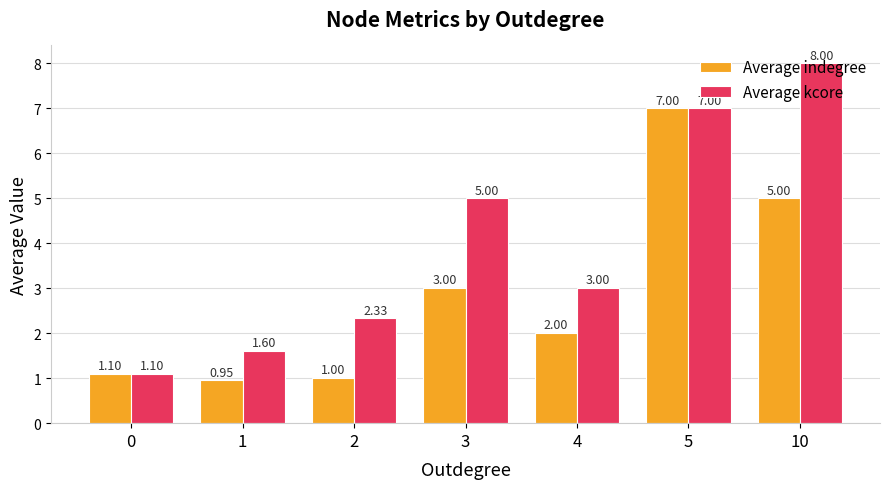

Does the chart contain stacked bars?

No